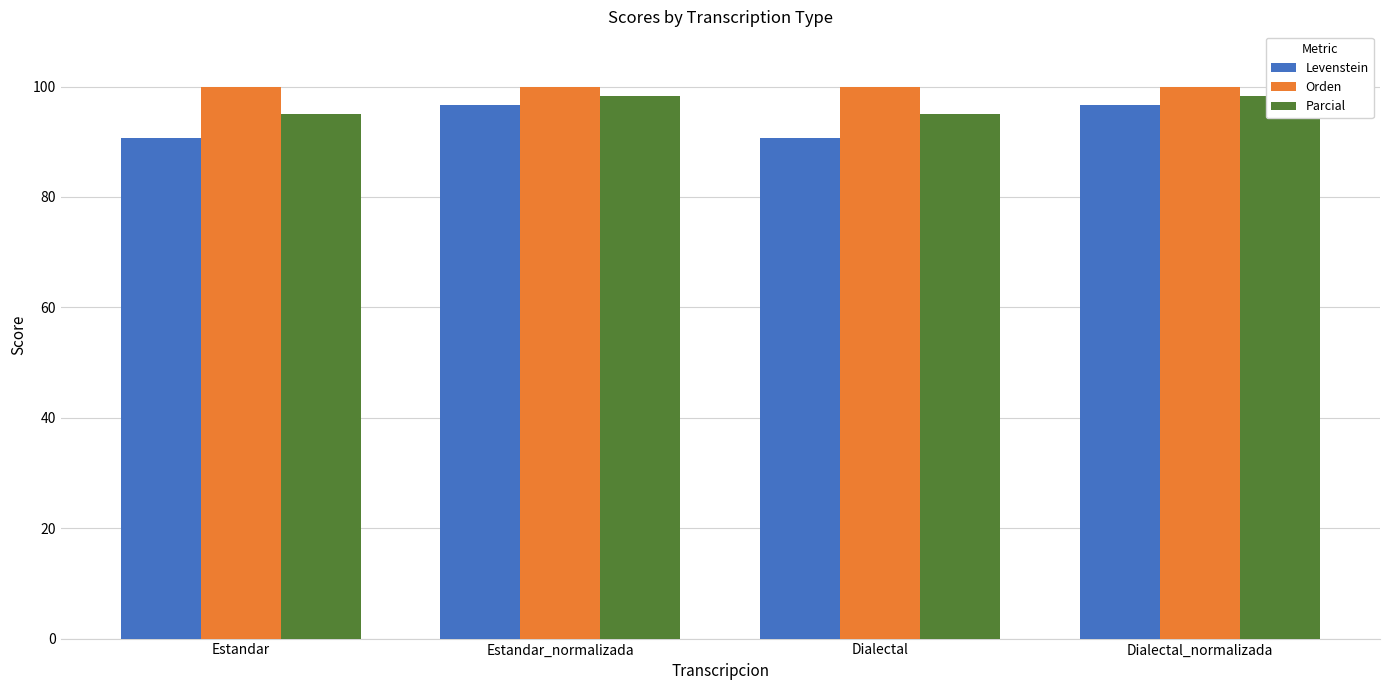

What position from the right is Estandar?

4